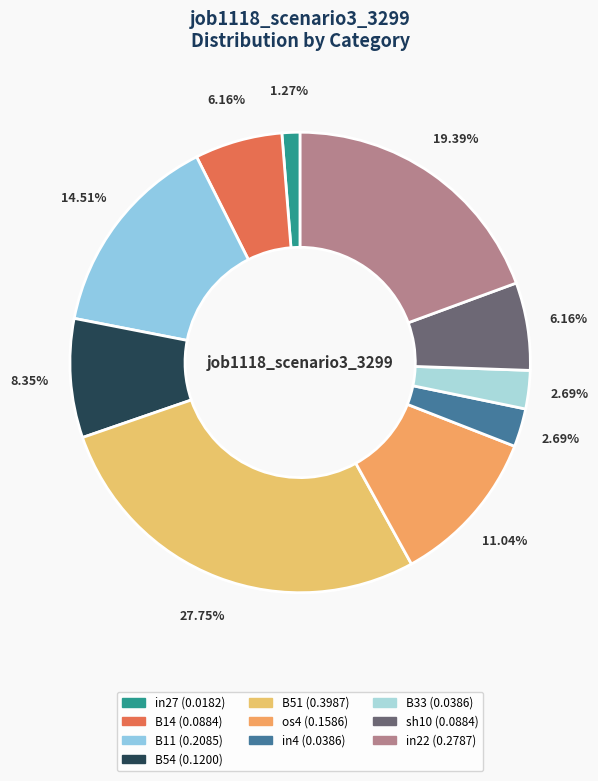

Rank the categories by value from lowest to highest.

in27, in4, B33, B14, sh10, B54, os4, B11, in22, B51